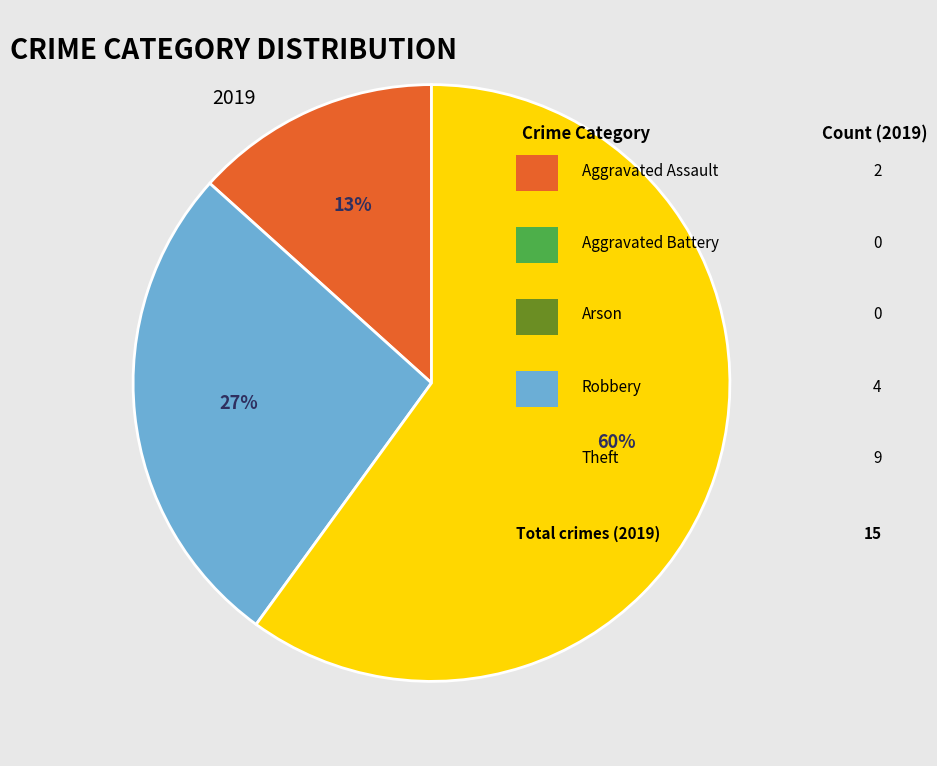

Does any single category account for the majority?

Yes